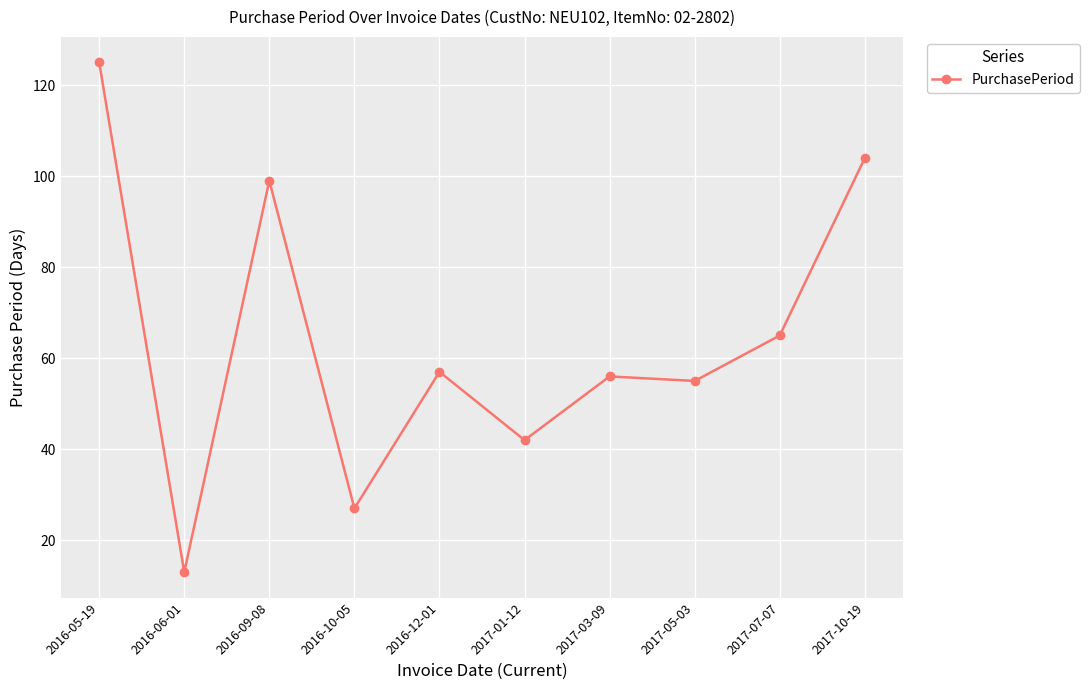

At which category does the chart reach its minimum across all series?

2016-06-01